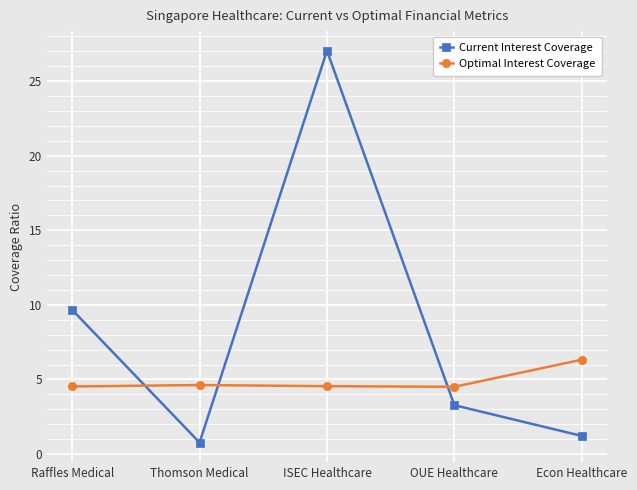

What is the minimum value for Current Interest Coverage?

0.8